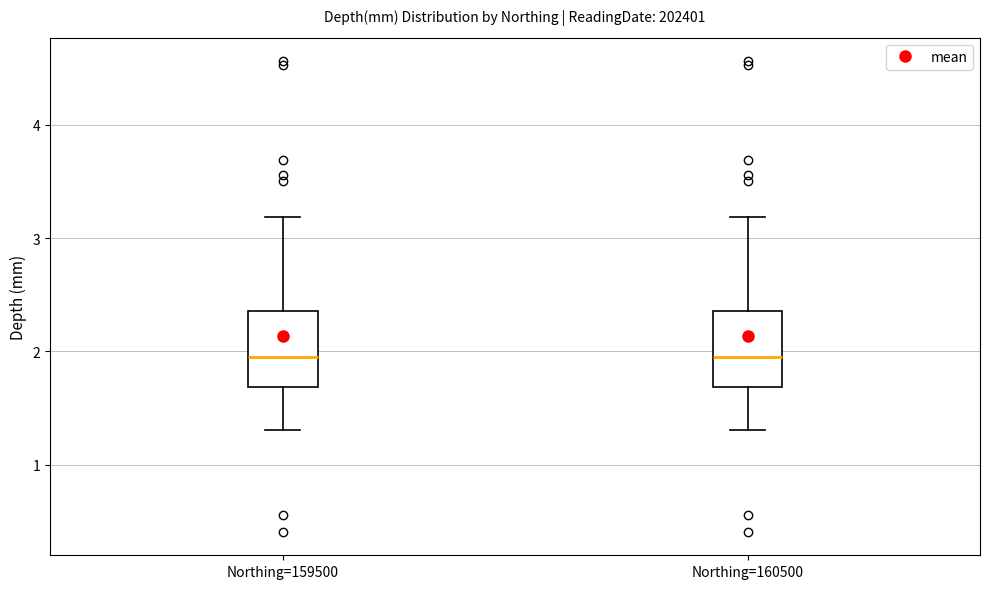

Reading left to right, transcribe this box plot: for each box, give where its median line is, the range the box spans, and where its two whiskers end, as read against the y-axis. The values are not printed on the chart, so give them approximately, as read against the axis.

Northing=159500: median 2.0, box 1.7 to 2.4, whiskers 1.3 to 3.2
Northing=160500: median 2.0, box 1.7 to 2.4, whiskers 1.3 to 3.2